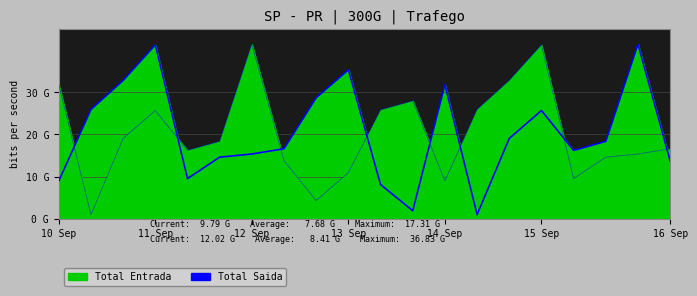

What is the change in value from 10 Sep to 11?

-7.1